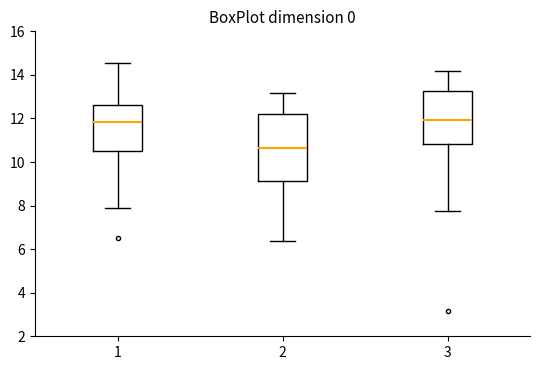

Reading left to right, transcribe this box plot: for each box, give where its median line is, the range the box spans, and where its two whiskers end, as read against the y-axis. The values are not printed on the chart, so give them approximately, as read against the axis.

1: median 11.8, box 10.4 to 12.6, whiskers 7.8 to 14.6
2: median 10.6, box 9.2 to 12.2, whiskers 6.4 to 13.2
3: median 12.0, box 10.8 to 13.2, whiskers 7.8 to 14.2